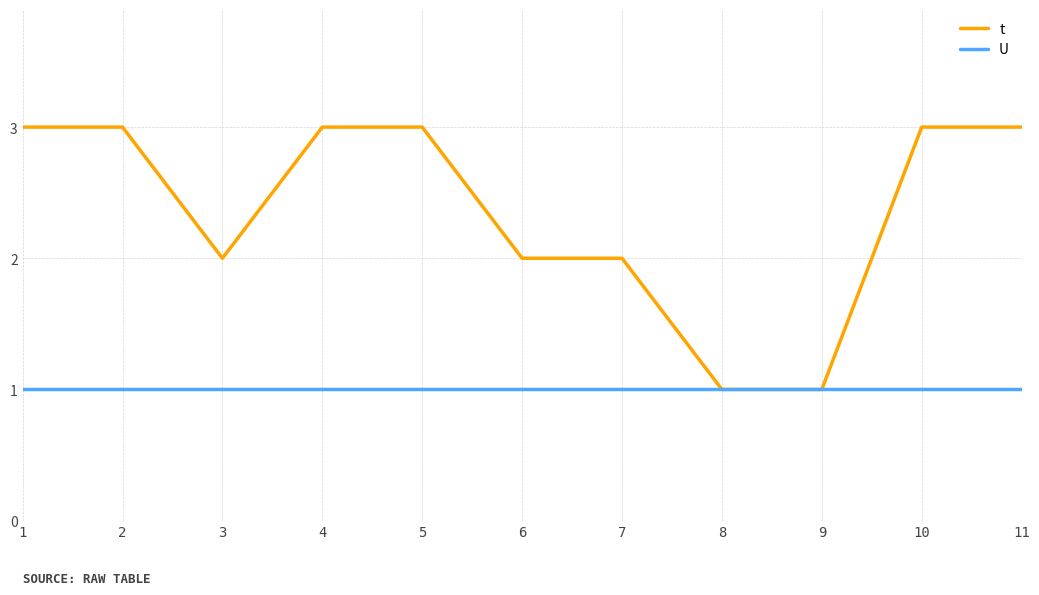

Is the value of t at 4 greater than the value of U at 11?

Yes